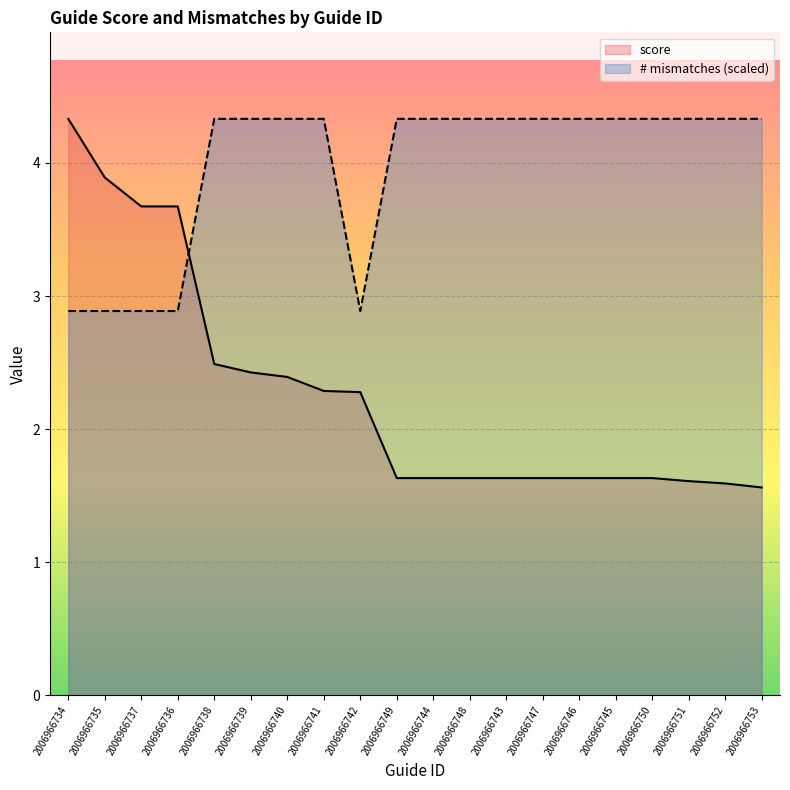

True or false: mismatches has a value of 1.2 at 2006966745.

False